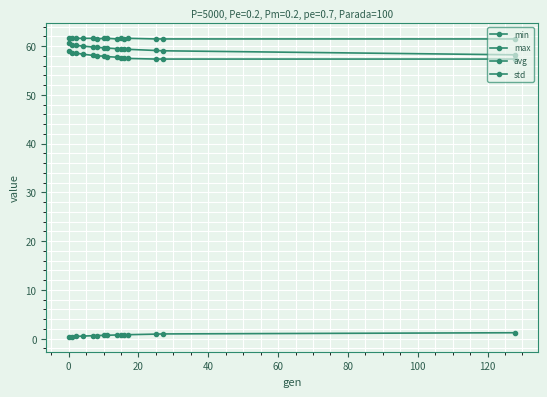

True or false: std and max intersect in this chart.

False